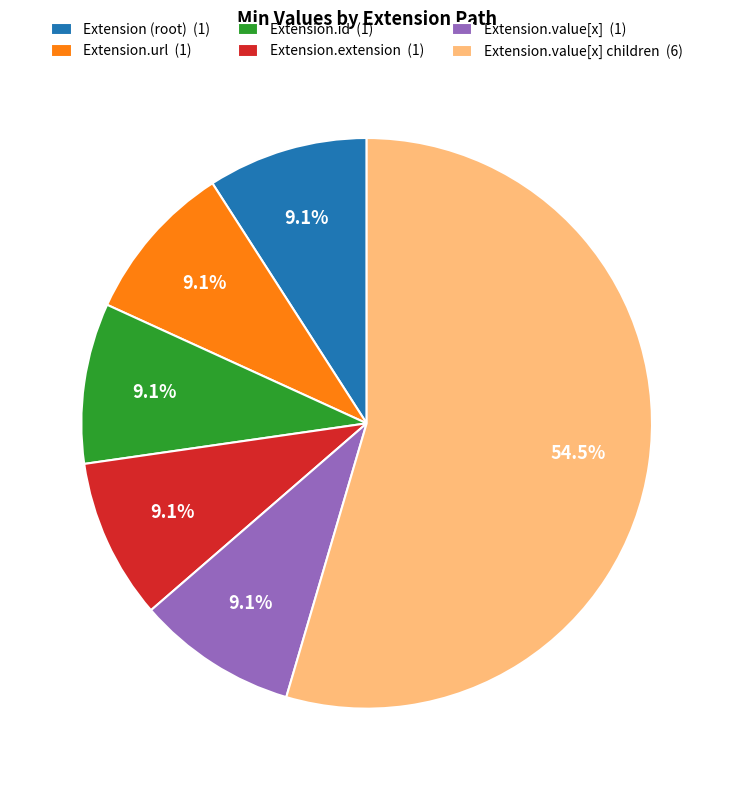

Combined, what portion of the pie is Extension.value[x] children (6) and Extension.url (1)?

63.6%